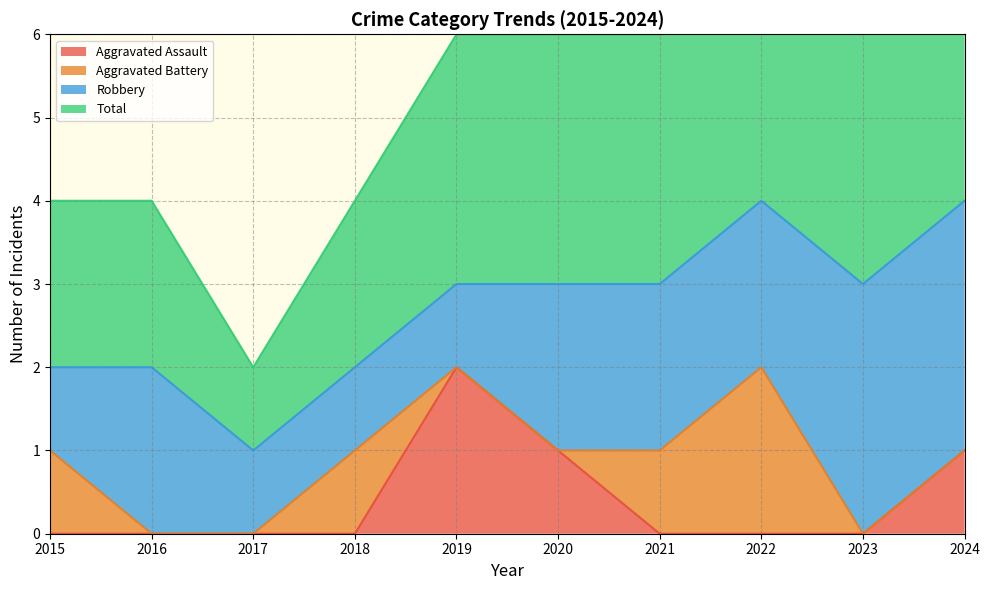

At which label does Total reach its peak?

2022